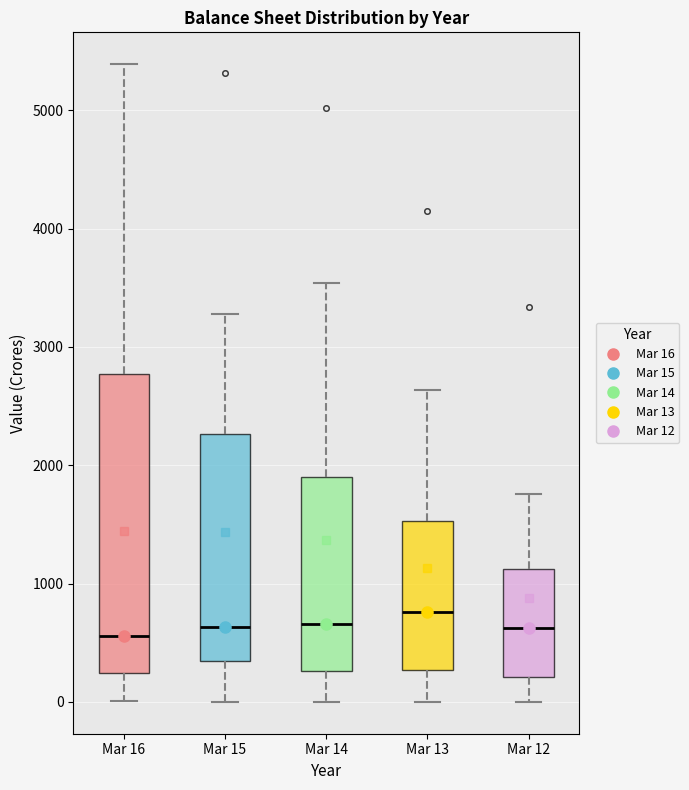

Where is the upper edge of the box for Mar 13 on the y-axis? The values are not printed on the chart, so give them approximately, as read against the axis.

1500